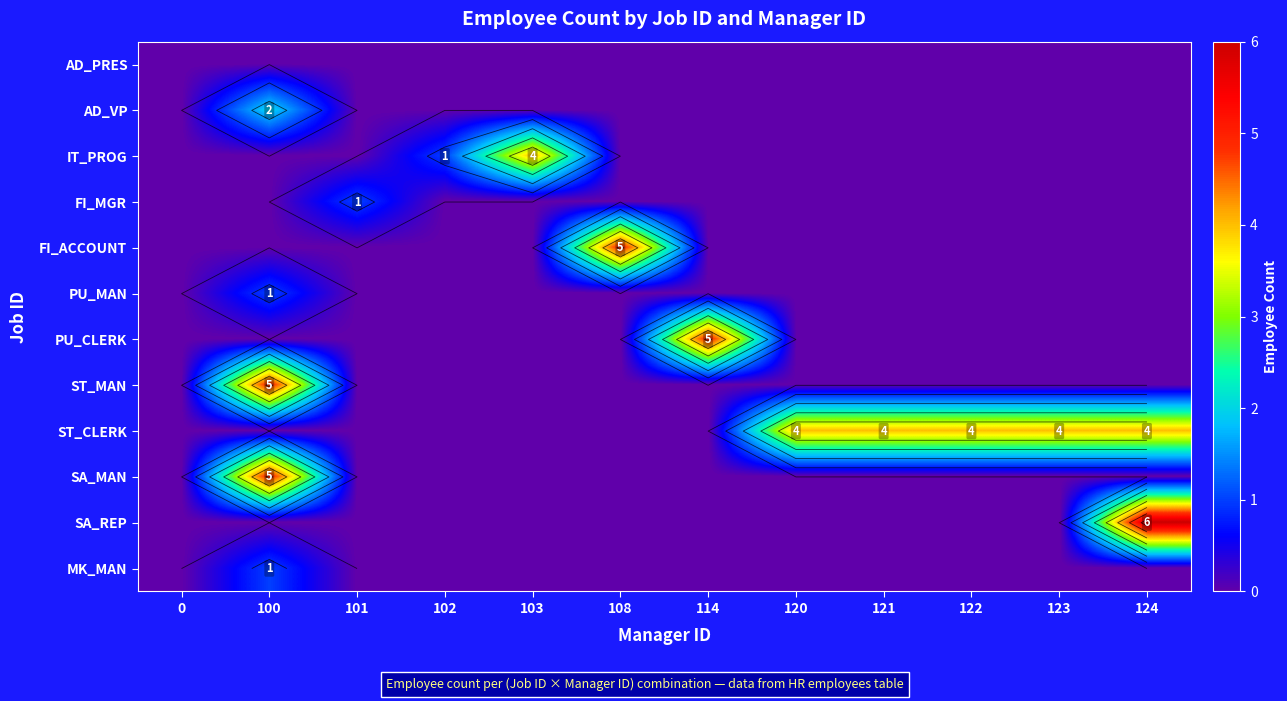

Rank the series at 114 from highest to lowest value.

PU_CLERK, AD_PRES, AD_VP, IT_PROG, FI_MGR, FI_ACCOUNT, PU_MAN, ST_MAN, ST_CLERK, SA_MAN, SA_REP, MK_MAN